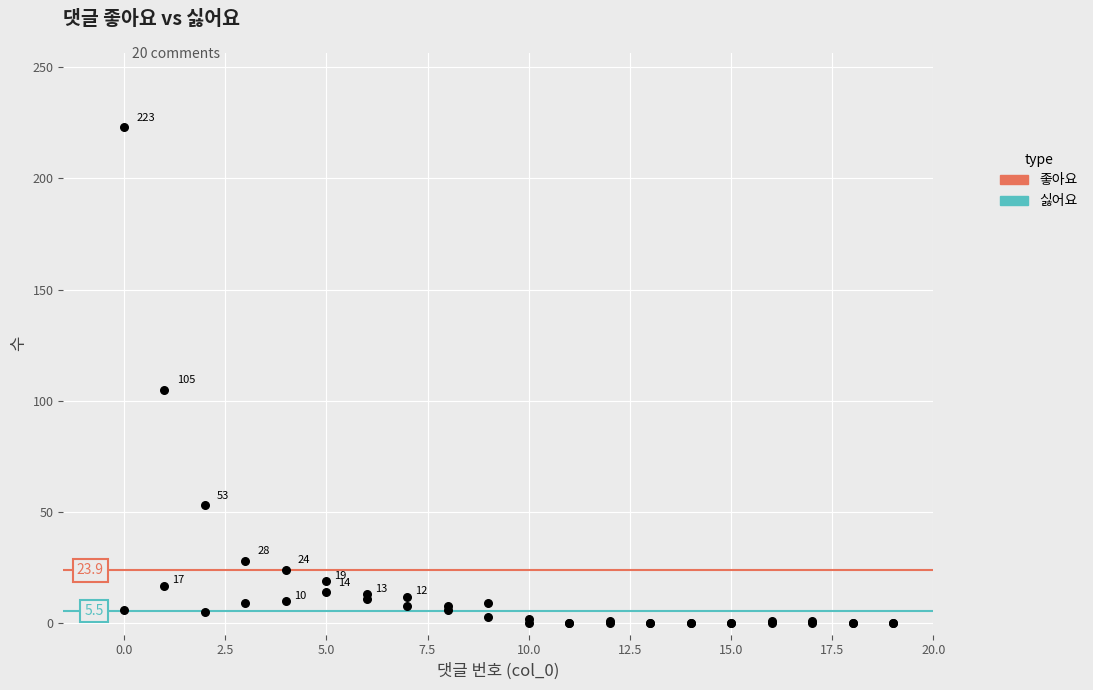

Which series contains the lowest Y value?

좋아요